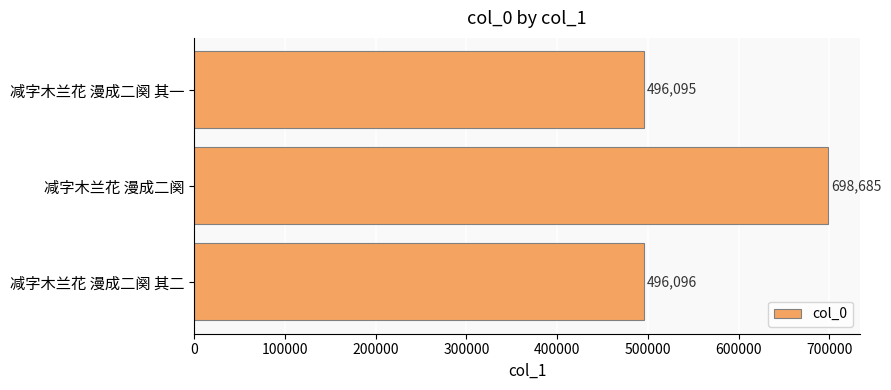

Reading bottom to top, what are all the values shown in this chart?

496096	698685	496095